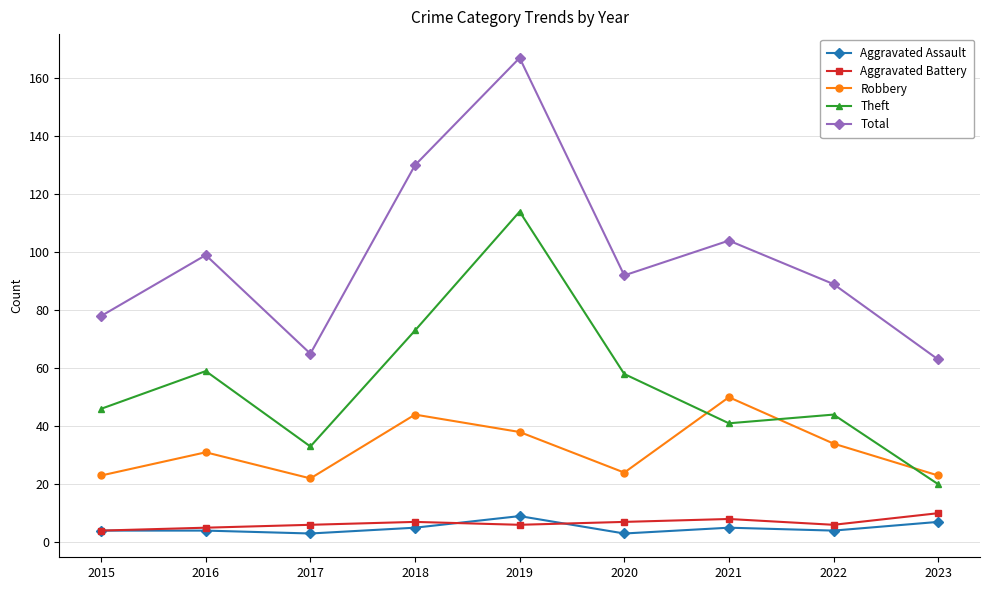

At how many categories does at least one series exceed 143?

1